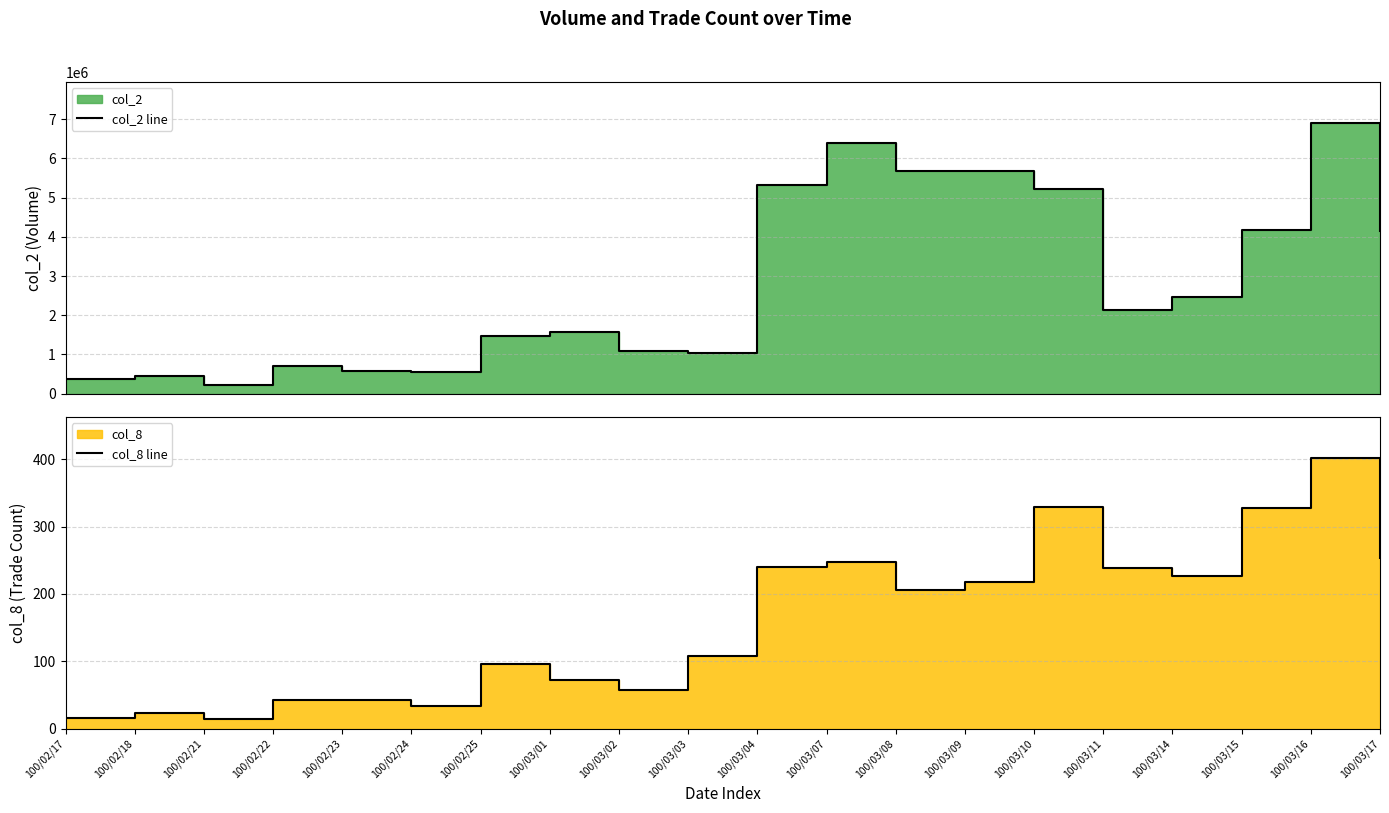

Which series changed the most between 100/02/24 and 100/03/17?

col_2 line